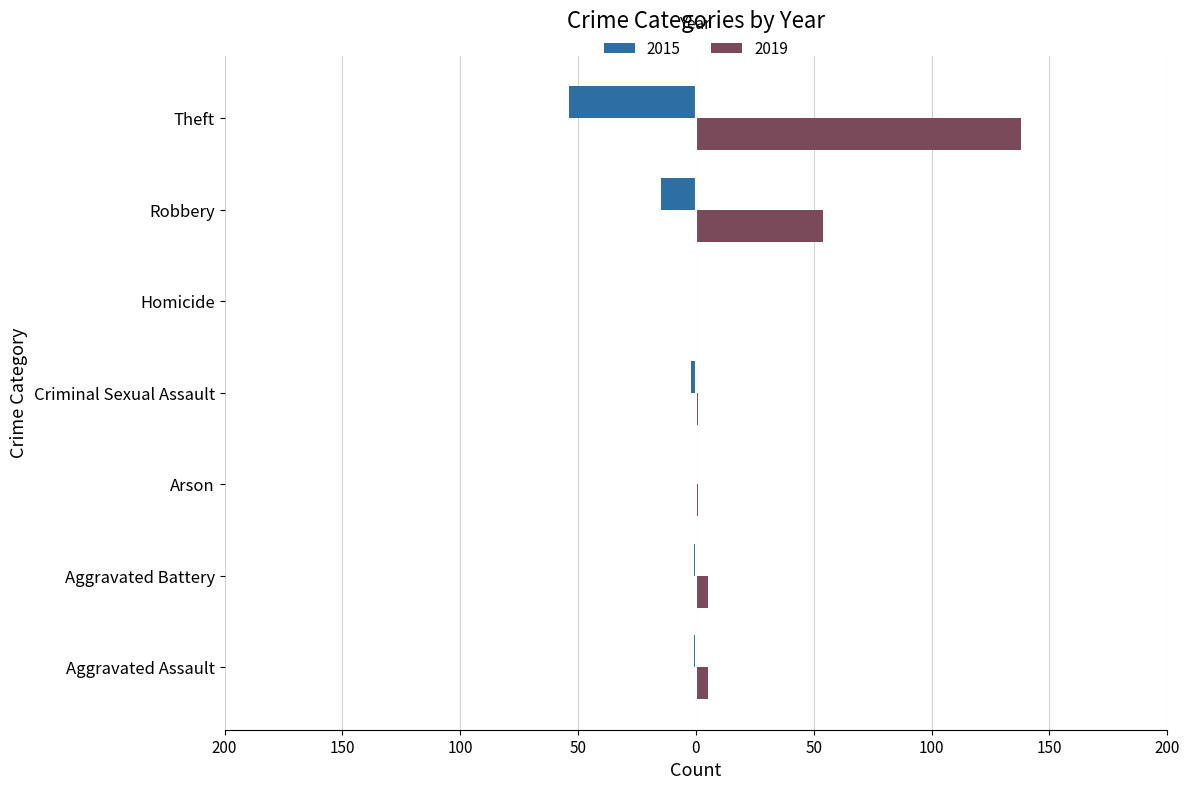

What are all the series names shown in the legend?

2015, 2019